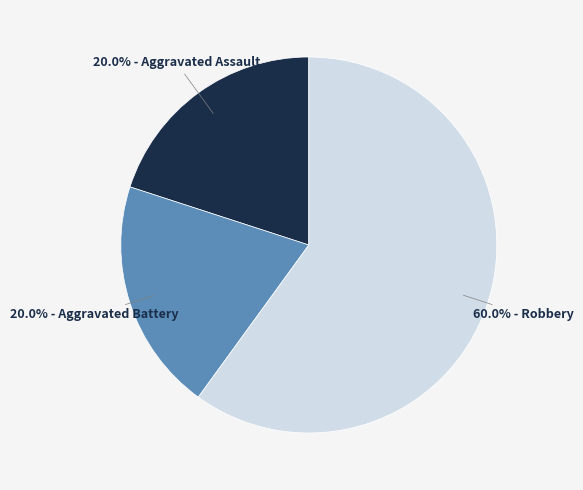

How many segments does this pie chart have?

3